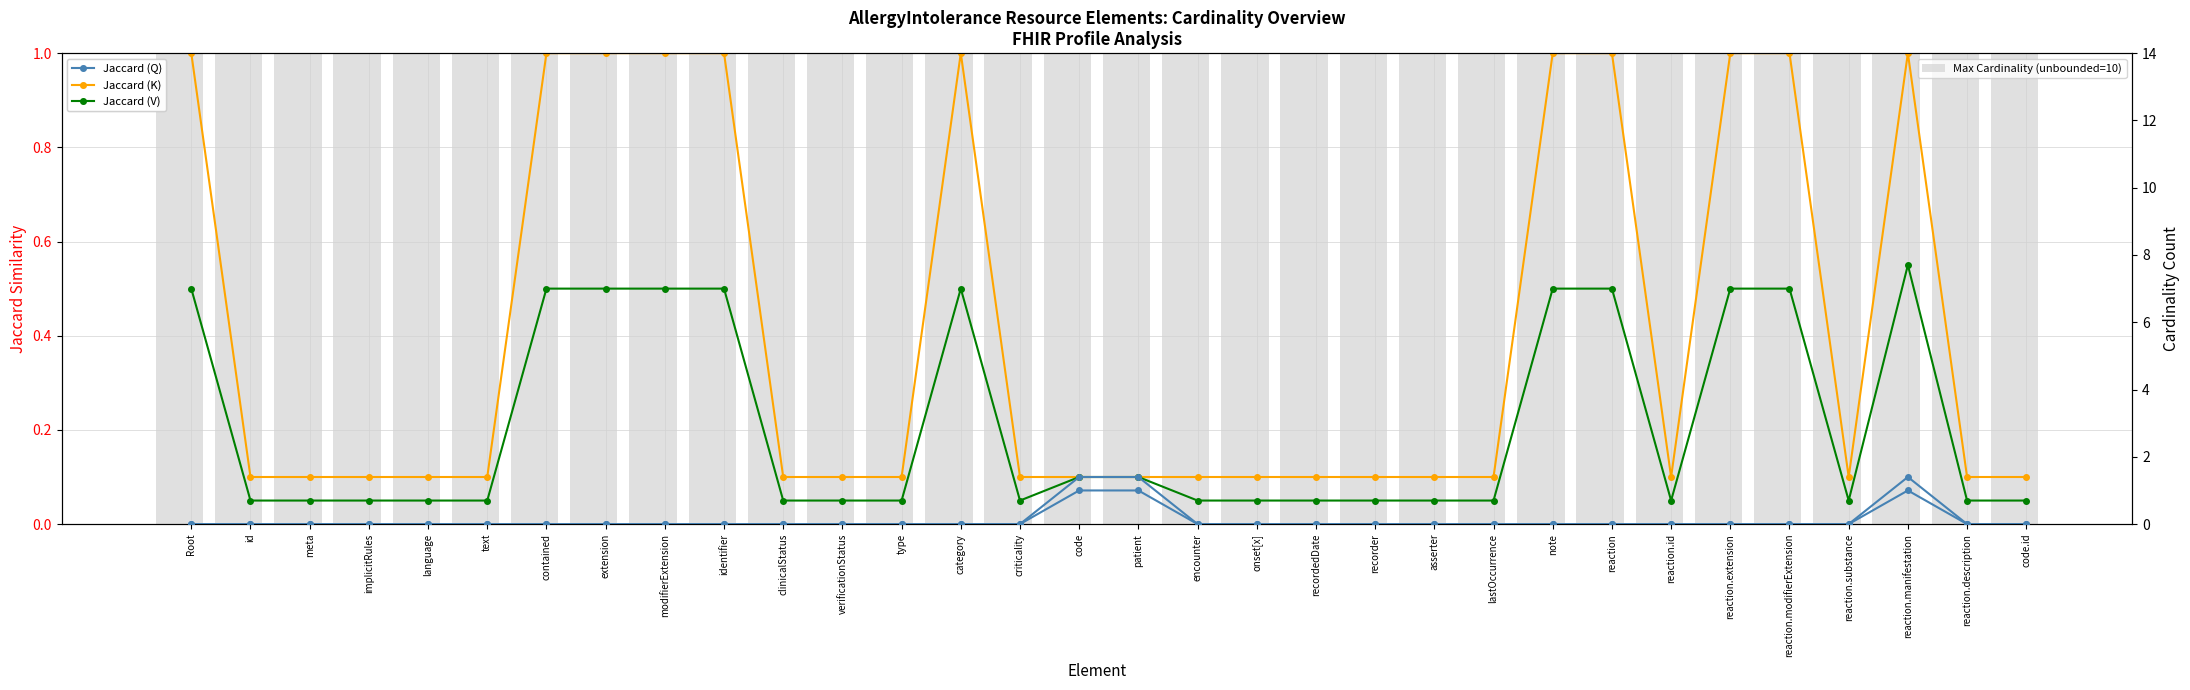

The value of Jaccard (V) ~ Mean/10 at id is 0.1. True or false?

True